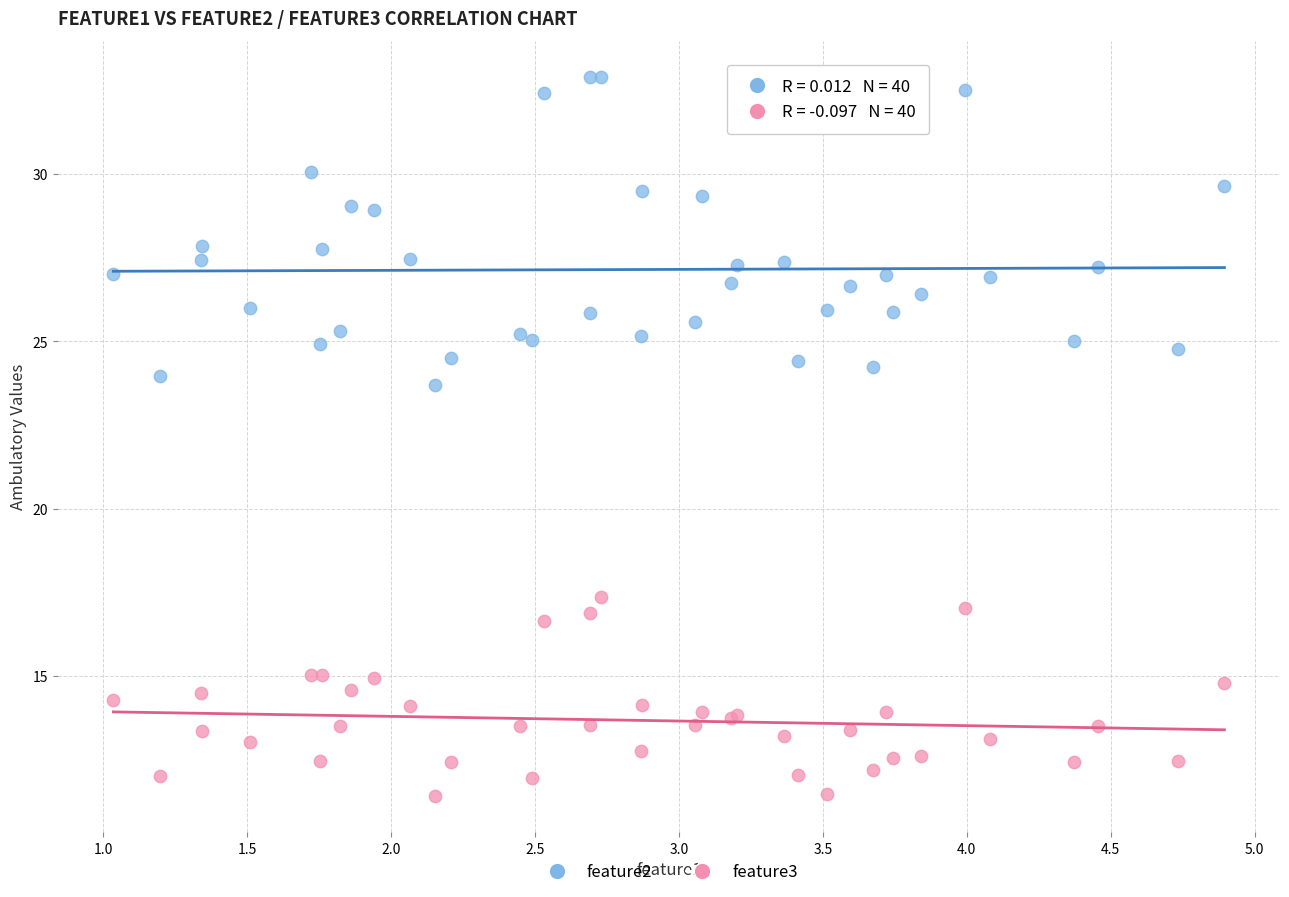

Which series reaches the minimum Y coordinate?

feature3